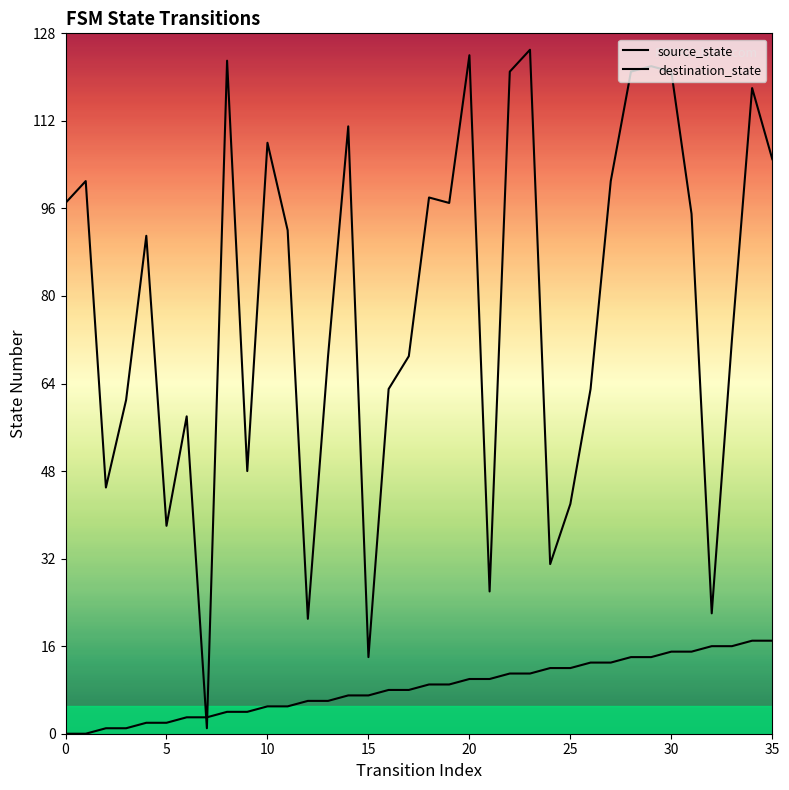

Reading right to left, transcribe all the data shown in this chart.

source_state: 17	17	16	16	15	15	14	14	13	13	12	12	11	11	10	10	9	9	8	8	7	7	6	6	5	5	4	4	3	3	2	2	1	1	0	0
destination_state: 105	118	72	22	95	121	122	121	101	63	42	31	125	121	26	124	97	98	69	63	14	111	69	21	92	108	48	123	1	58	38	91	61	45	101	97